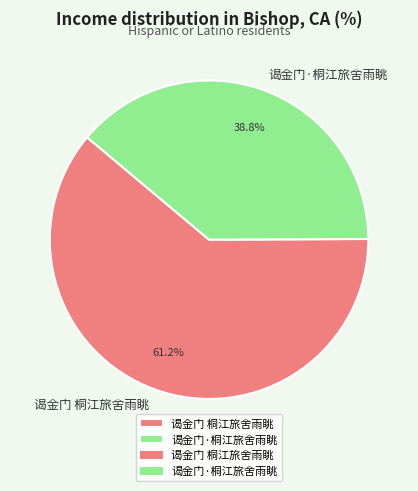

Between 谒金门·桐江旅舍雨眺 and 谒金门 桐江旅舍雨眺, which is larger?

谒金门 桐江旅舍雨眺